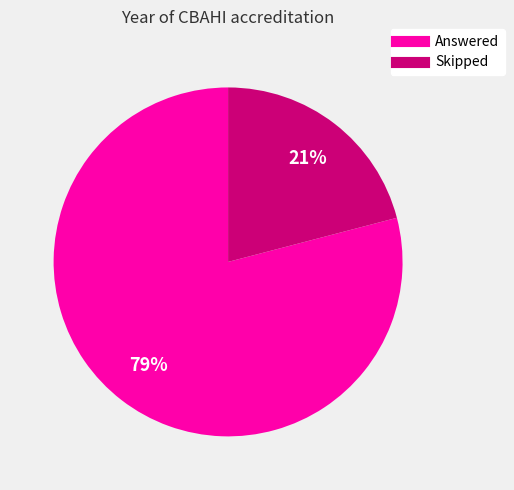

To the nearest percent, what percentage of the pie is Skipped?

21%